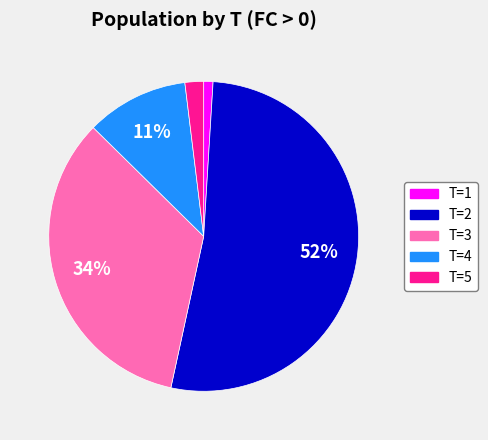

To the nearest percent, what portion does T=3 represent?

34%